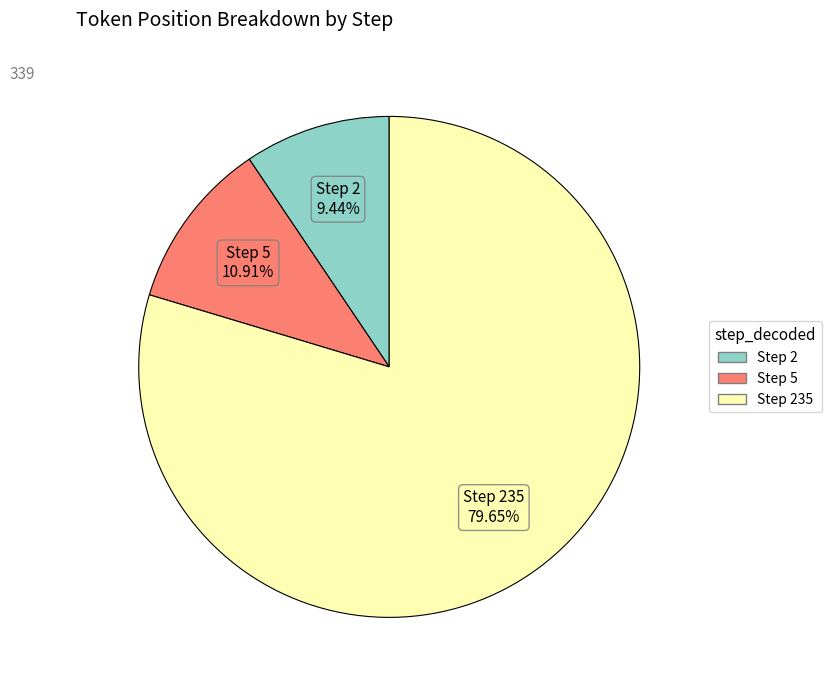

Does any single category account for the majority?

Yes